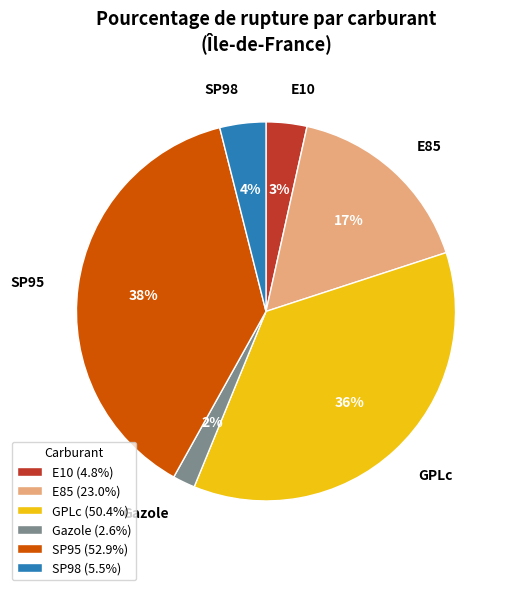

Do E10 and Gazole together represent more than half of the pie?

No